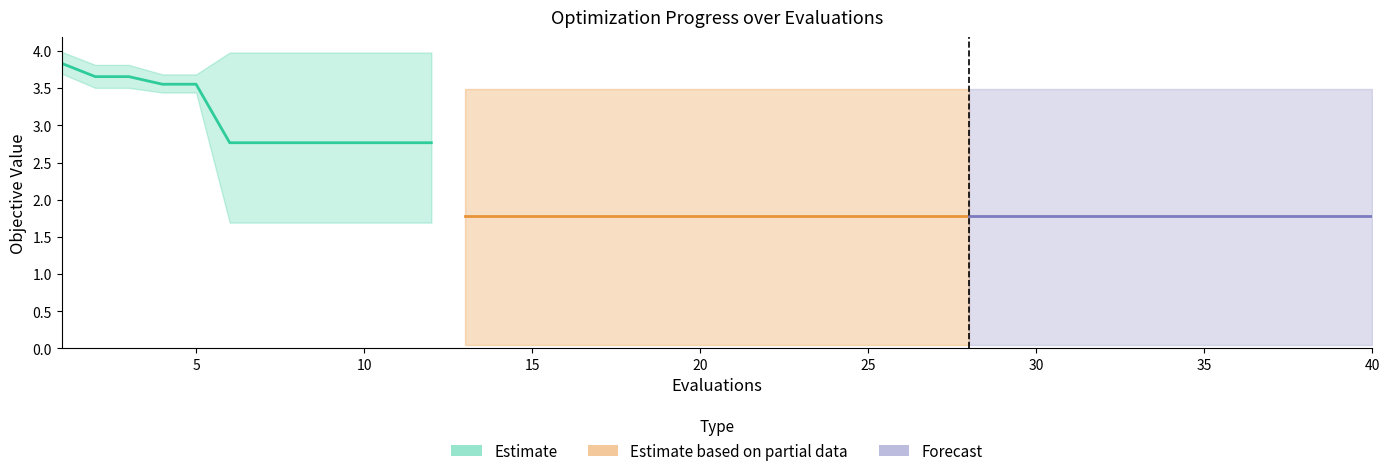

Does the chart display data point markers on the line(s)?

No